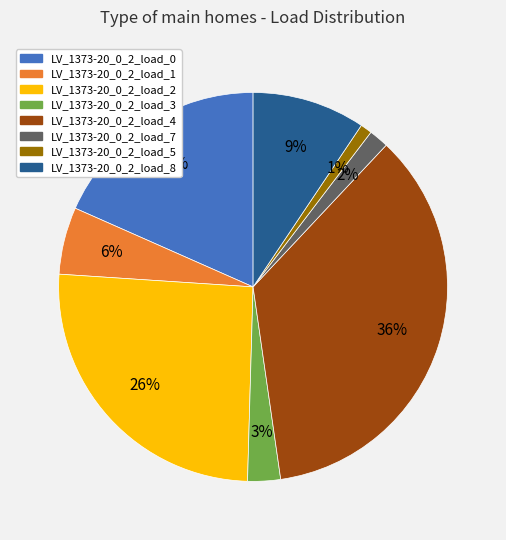

Is LV_1373-20_0_2_load_5 the majority of the pie?

No